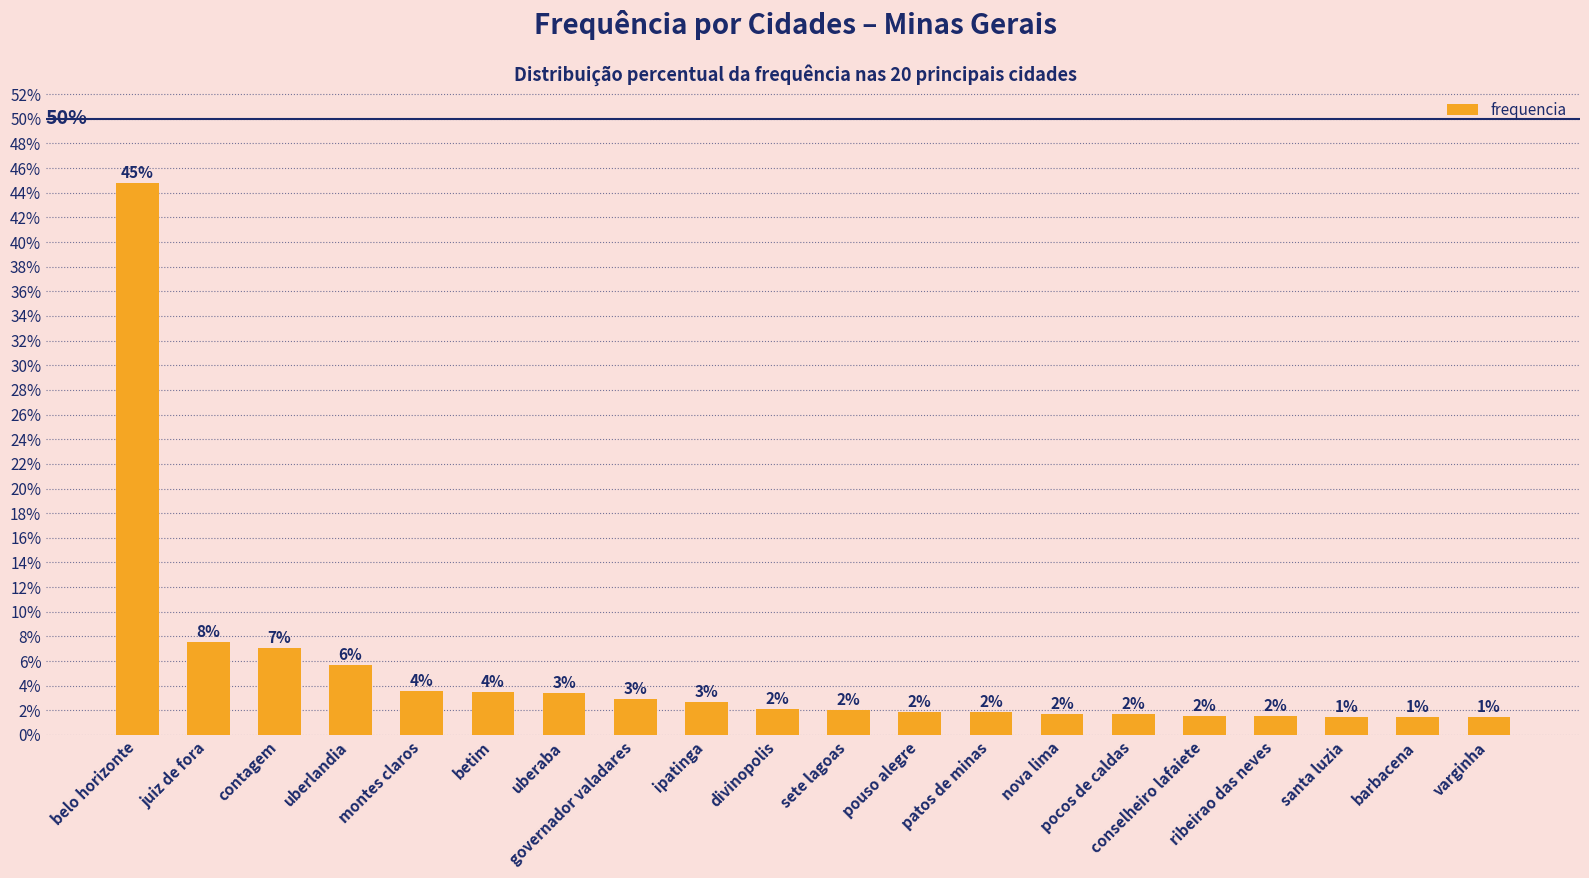

How many bars are there in total?

20